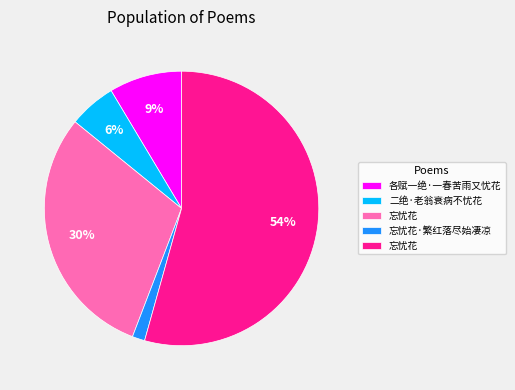

To the nearest percent, what is the average slice percentage?

20%